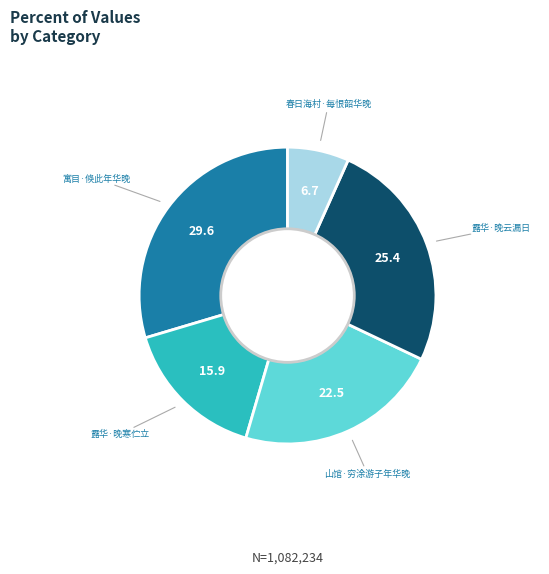

Is there a majority slice in this chart?

No